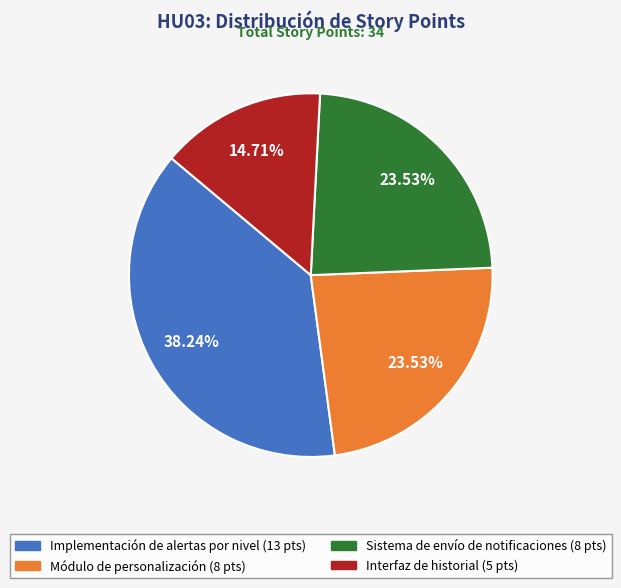

What is the ratio of the value at Sistema de envío de notificaciones (8 pts) to the value at Implementación de alertas por nivel (13 pts)?

0.6